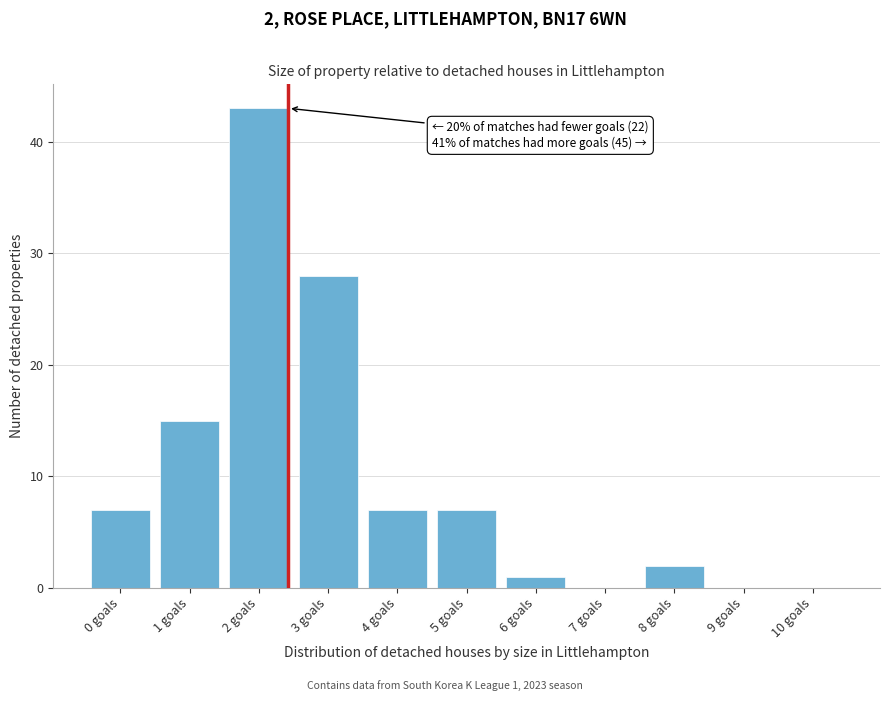

Reading left to right, extract all data points from this chart.

0 goals=7	1 goals=15	2 goals=43	3 goals=28	4 goals=7	5 goals=7	6 goals=1	7 goals=0	8 goals=2	9 goals=0	10 goals=0